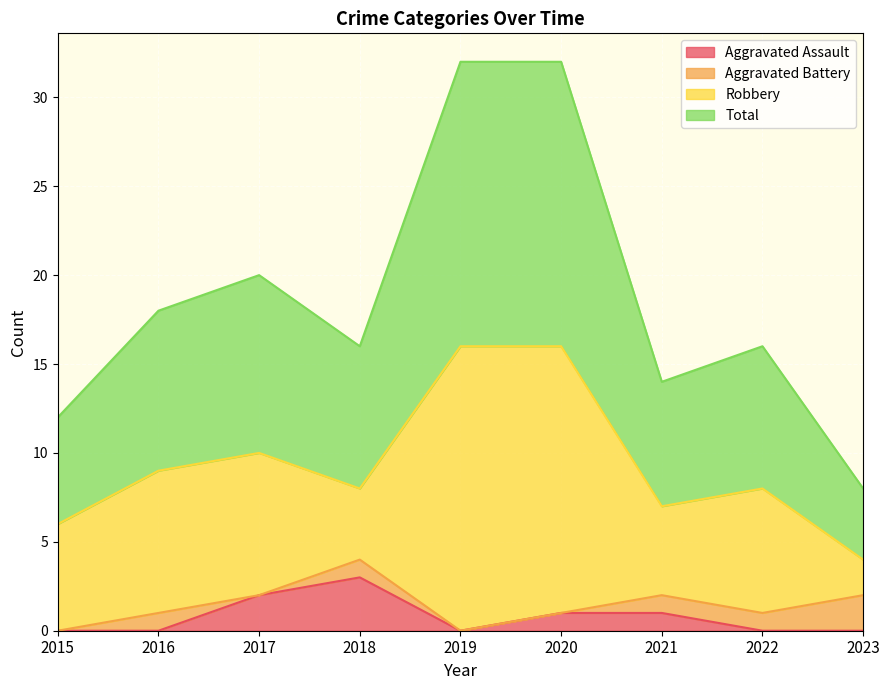

What is the value of the Total point at the 1st from the left?

6